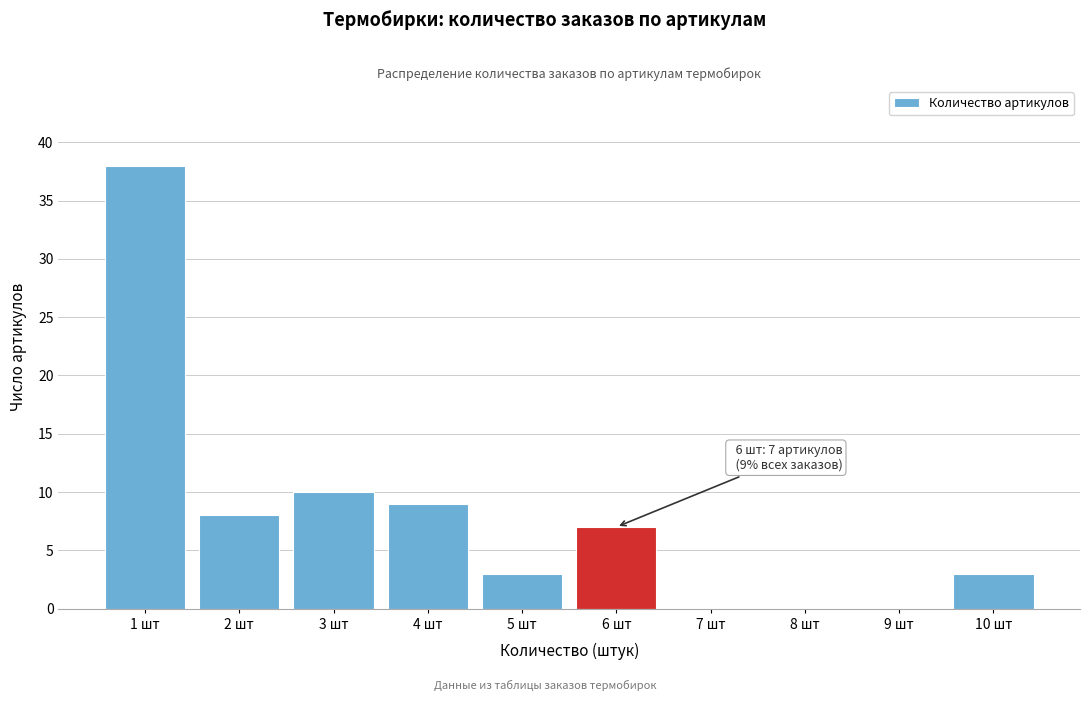

Which range on the x-axis has the tallest bar?

0.5 to 1.5